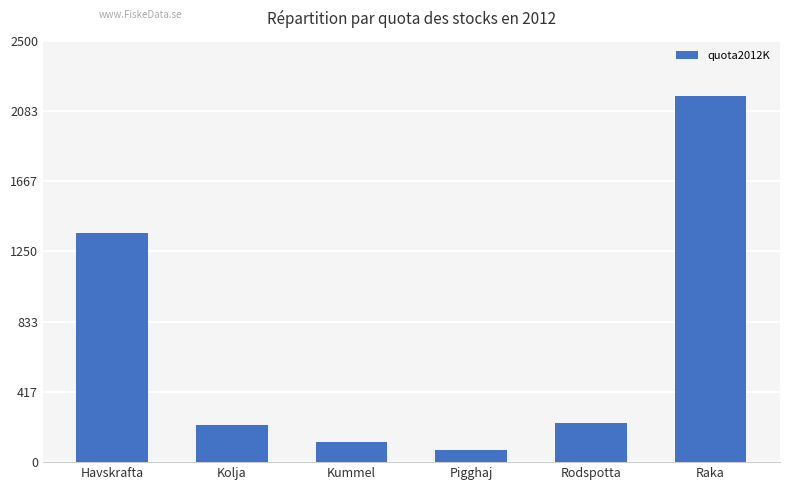

What is the label of the 5th bar from the right?

Kolja